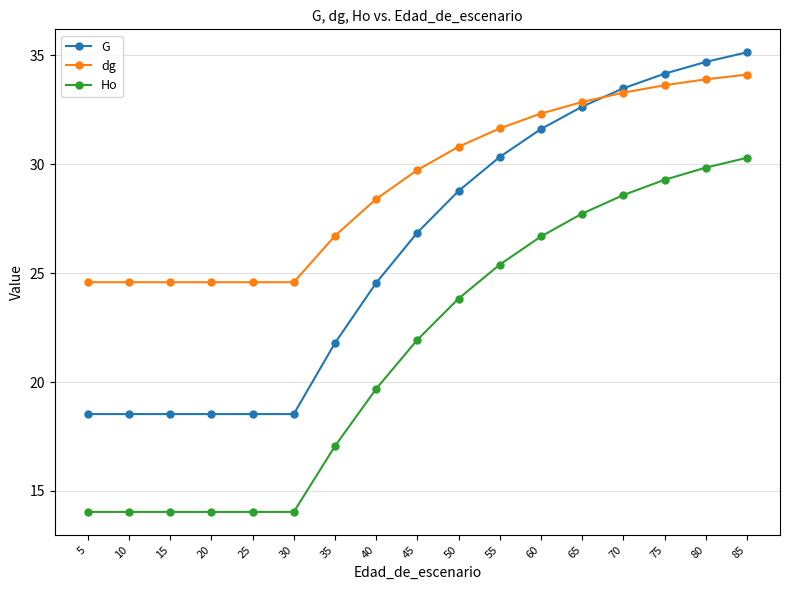

Between 20 and 50, which series saw the biggest shift?

G